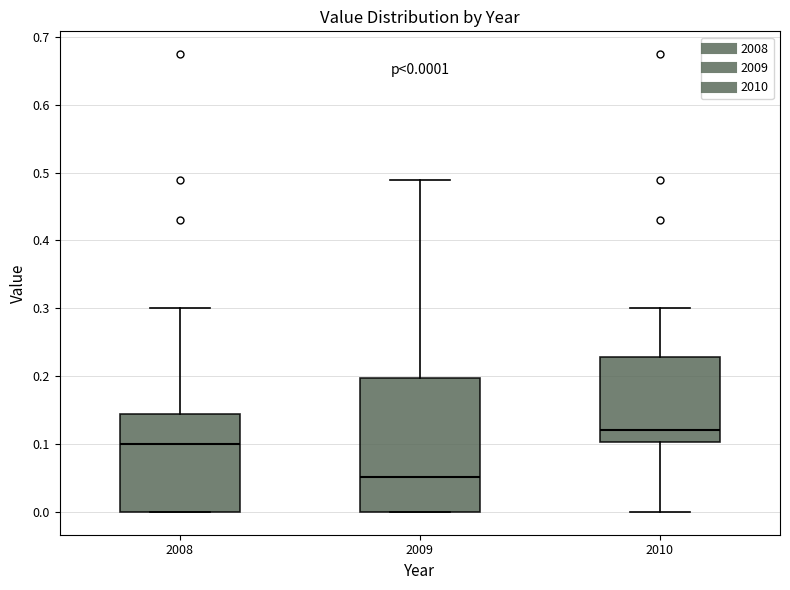

Comparing the boxes themselves (not the whiskers), which one is the tallest?

2009